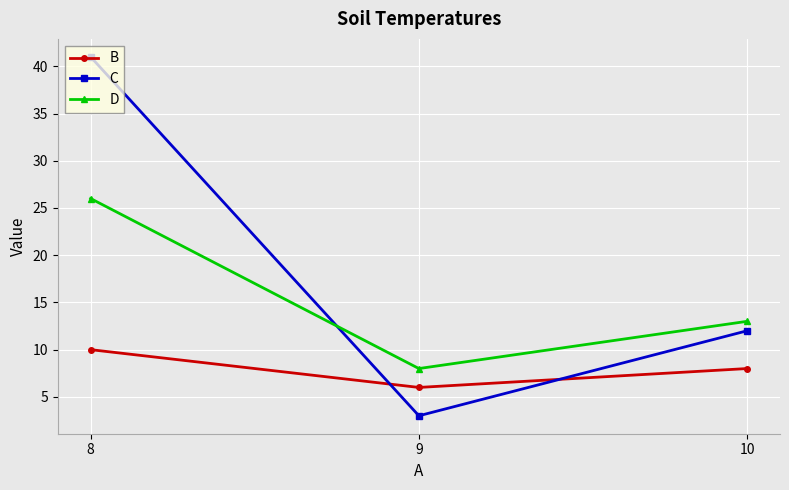

Reading right to left, transcribe all the data shown in this chart.

B: 10=8	9=6	8=10
C: 10=12	9=3	8=41
D: 10=13	9=8	8=26